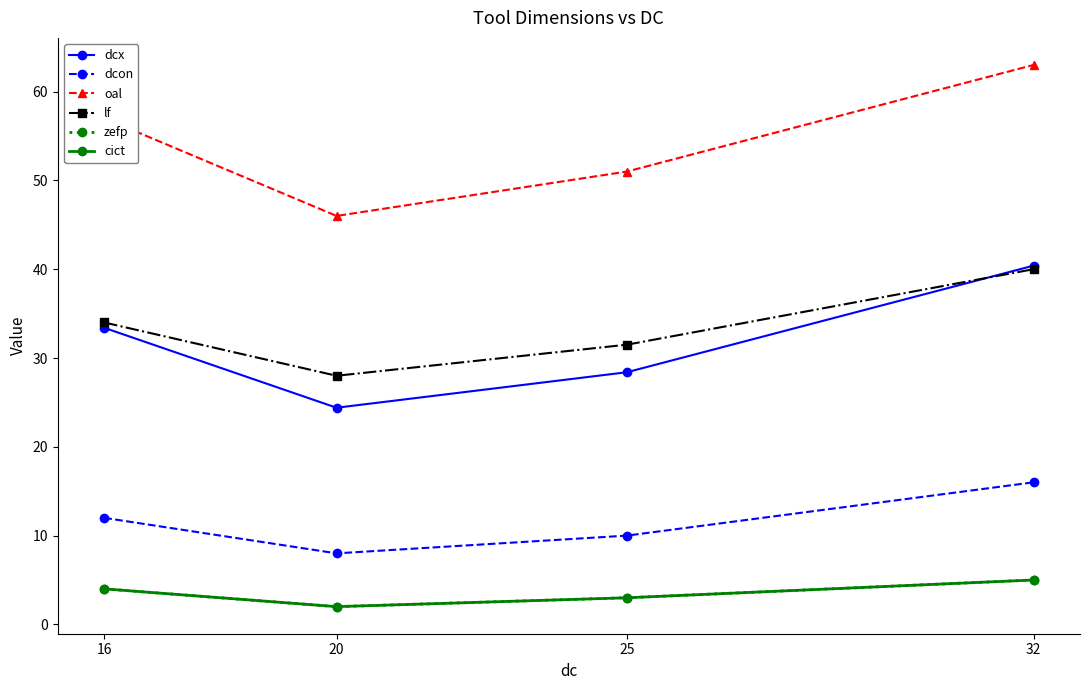

At which label does lf reach its peak?

32